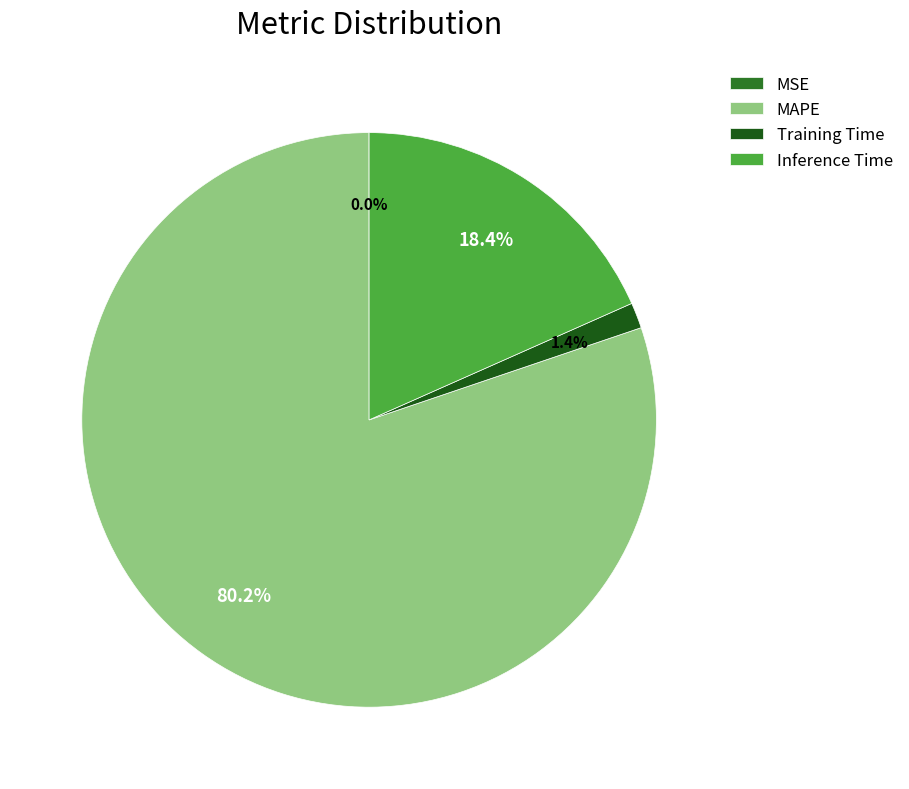

How much of the chart is everything except MAPE?

19.8%